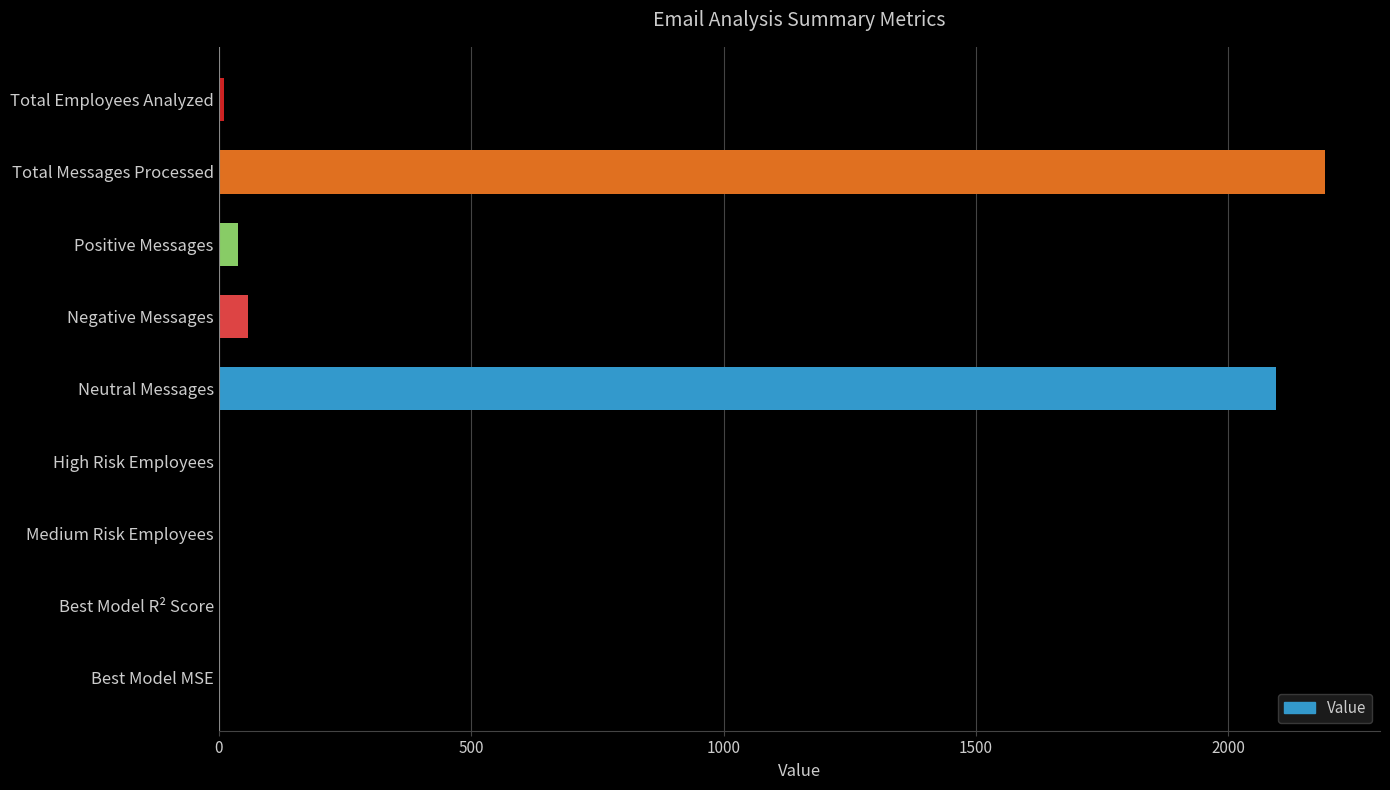

What is the maximum value shown in the chart?

2191.0